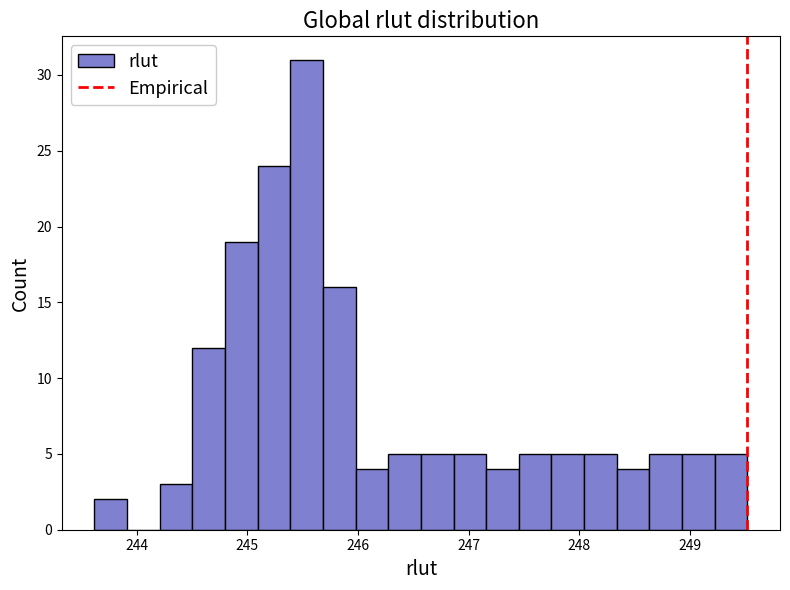

Around what value on the x-axis is the tallest bar? Give the approximate position of its centre, as read against the axis.

245.5